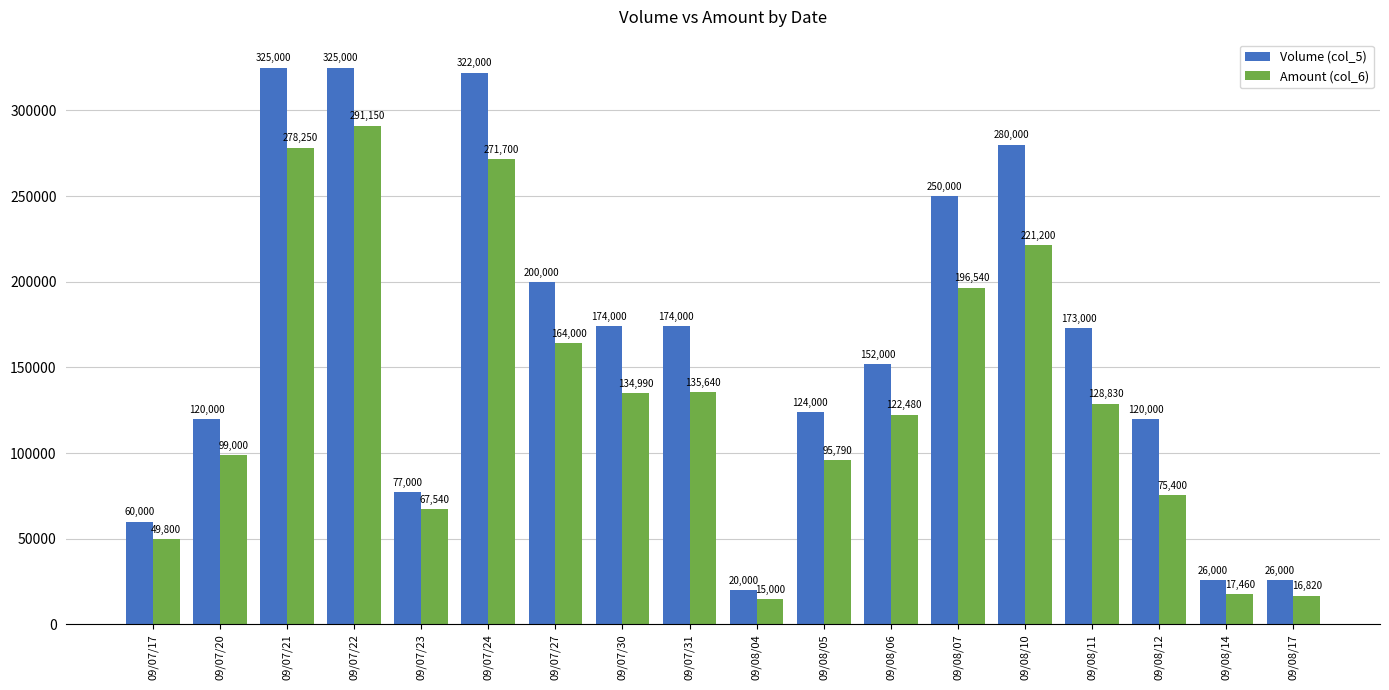

What is the difference between the highest and lowest values at 09/08/11?

44170